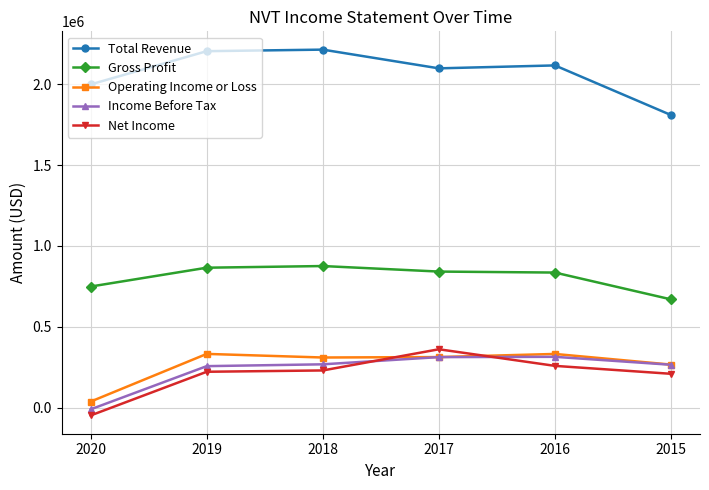

The value of Total Revenue at 2019 is 1145043. True or false?

False